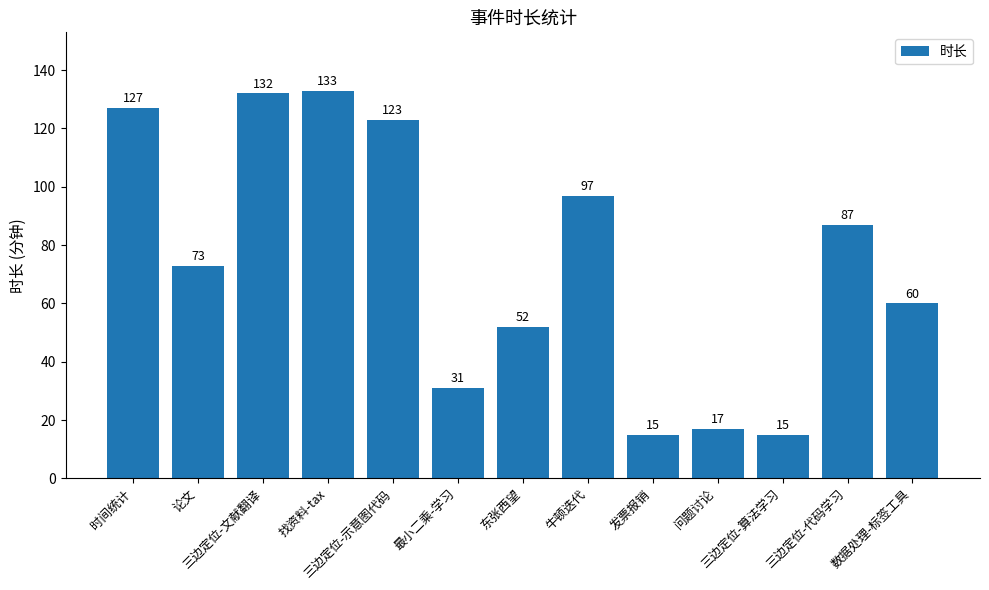

What is the change in value from 三边定位-文献翻译 to 发票报销?

-117